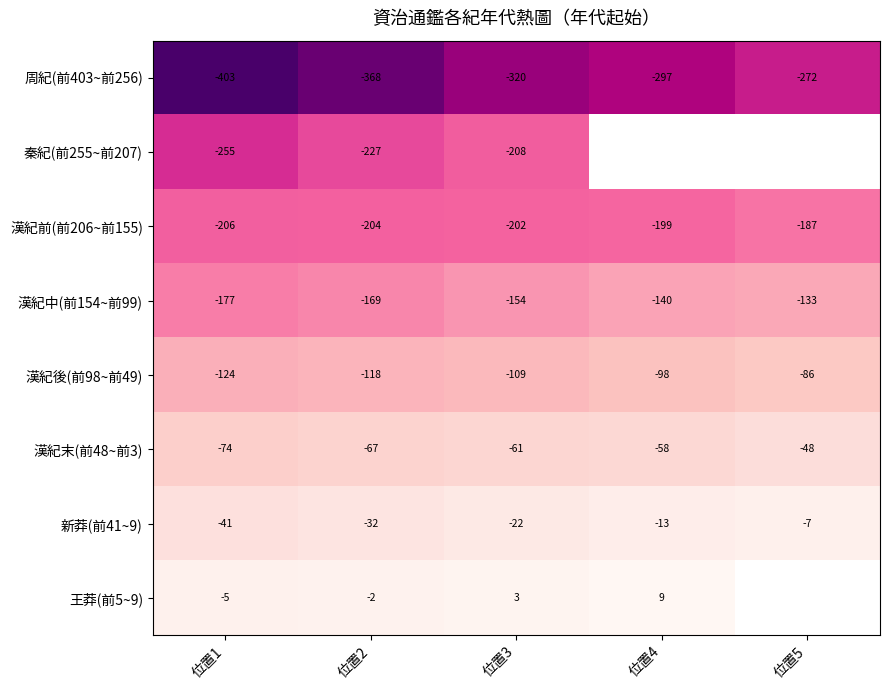

How many 漢紀前(前206~前155) values are between -204 and -199?

3